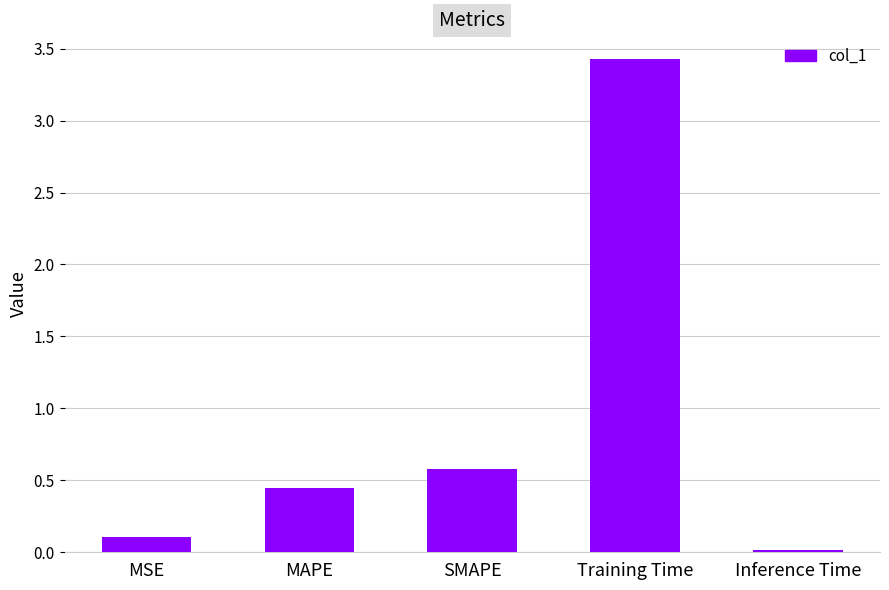

The value at Inference Time is 0.0. True or false?

True